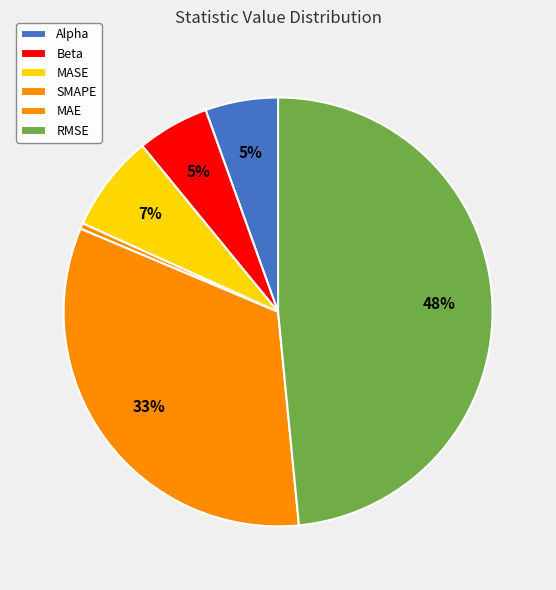

To the nearest percent, what is the difference between the largest and smallest slice percentages?

48%